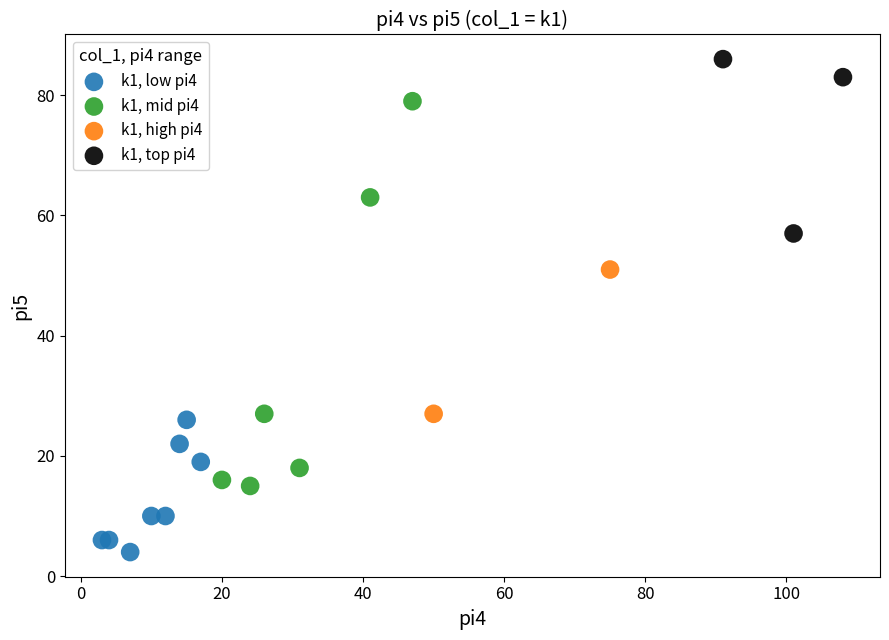

What are all the series names shown in the legend?

k1, low pi4, k1, mid pi4, k1, high pi4, k1, top pi4